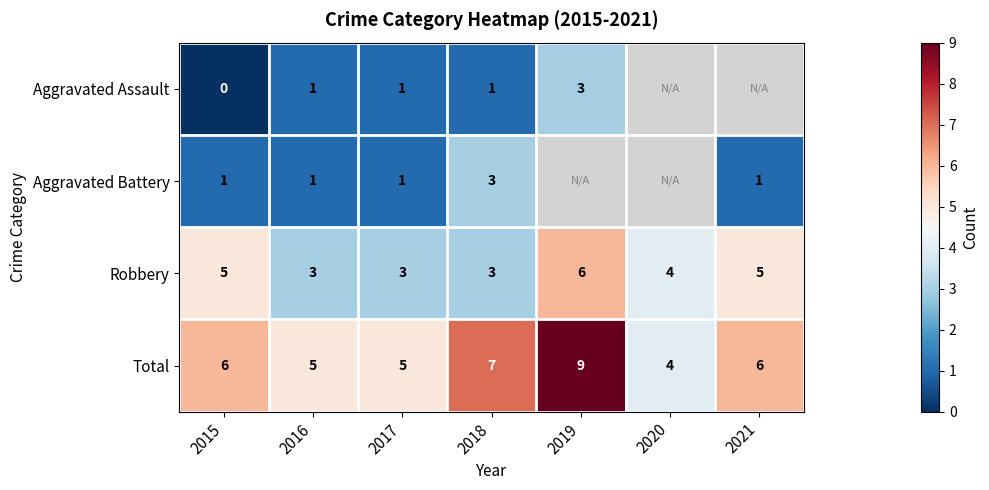

What is the spread (max minus min) of values at 2016?

4